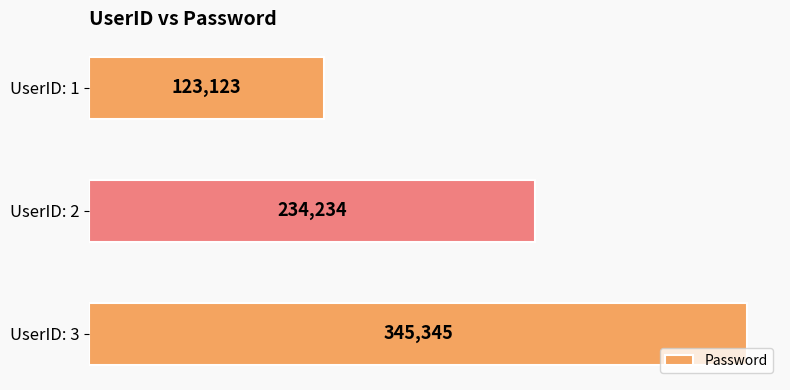

What is the change in value from UserID: 1 to UserID: 3?

+222222